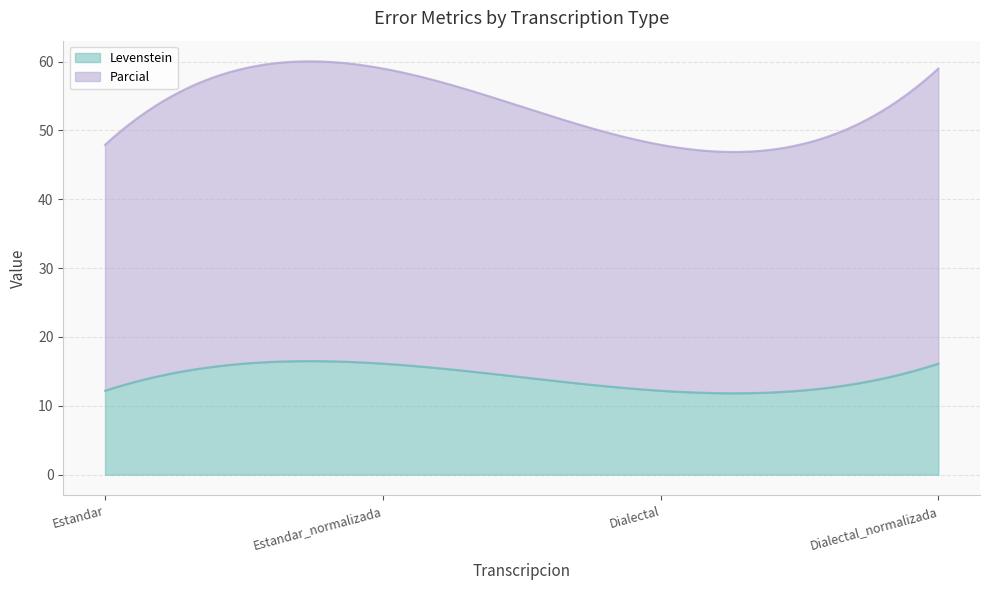

What is the smallest value displayed?

12.2